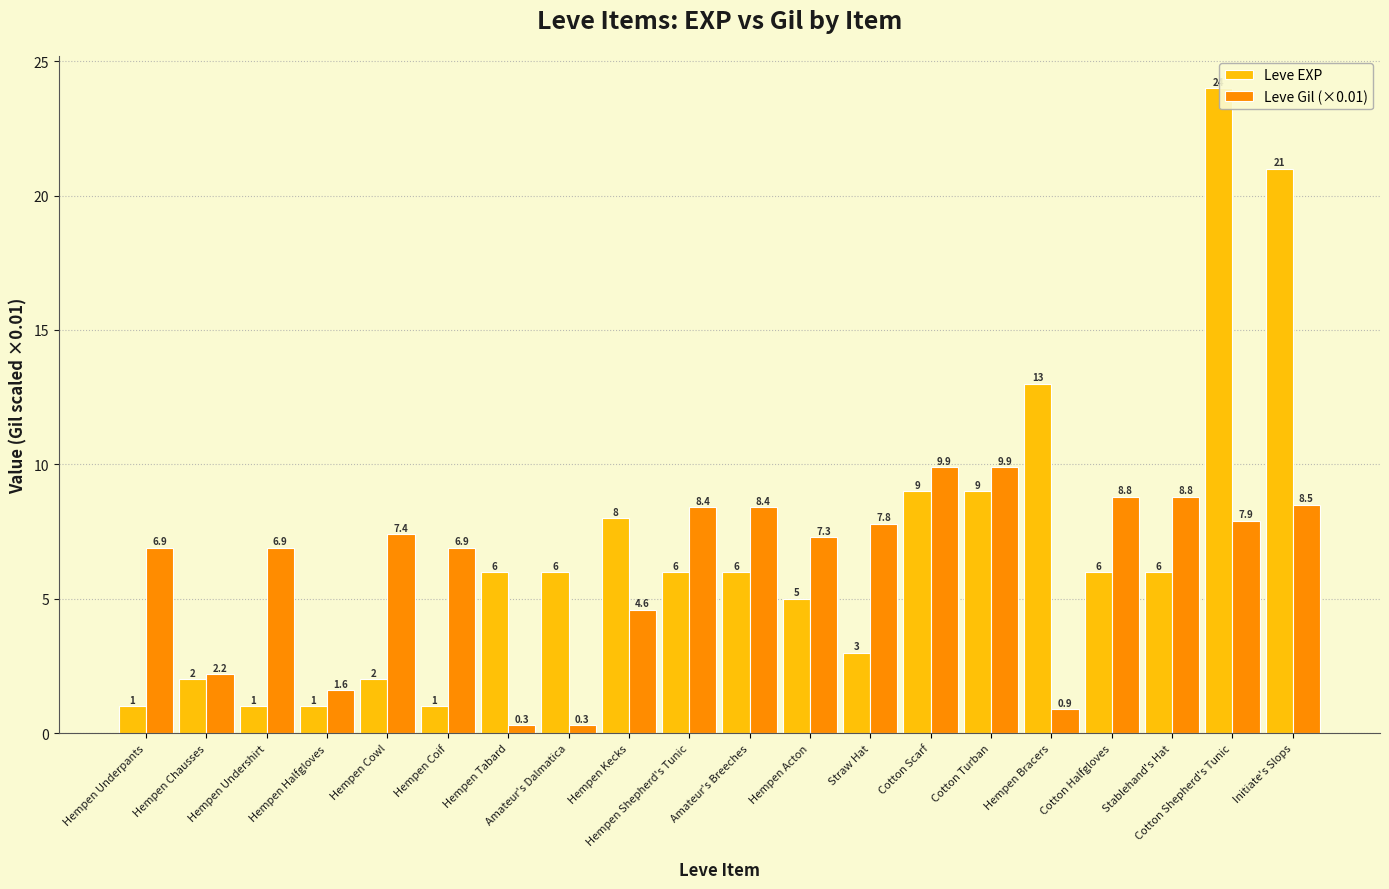

What is the highest value of the Leve Gil (×0.01) series?

9.9